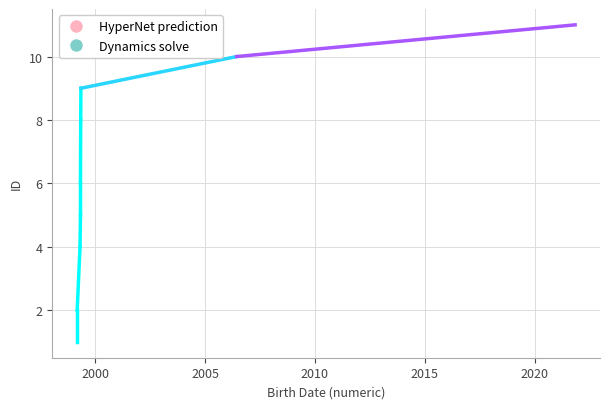

What is the average value?

6